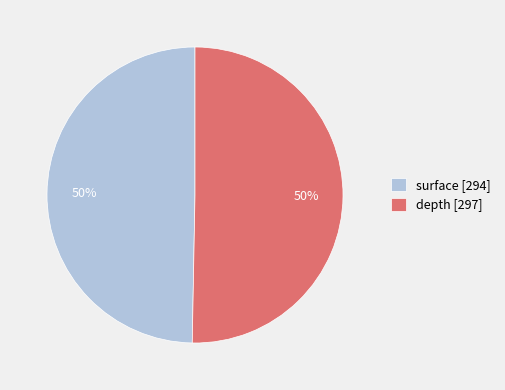

What is the ratio of the value at depth [297] to the value at surface [294]?

1.0